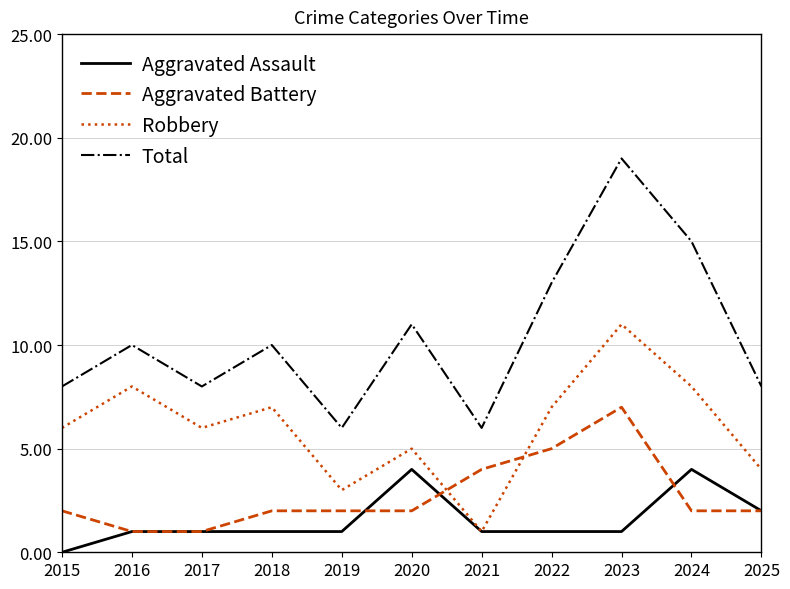

At which category is the sum across all series the highest?

2023